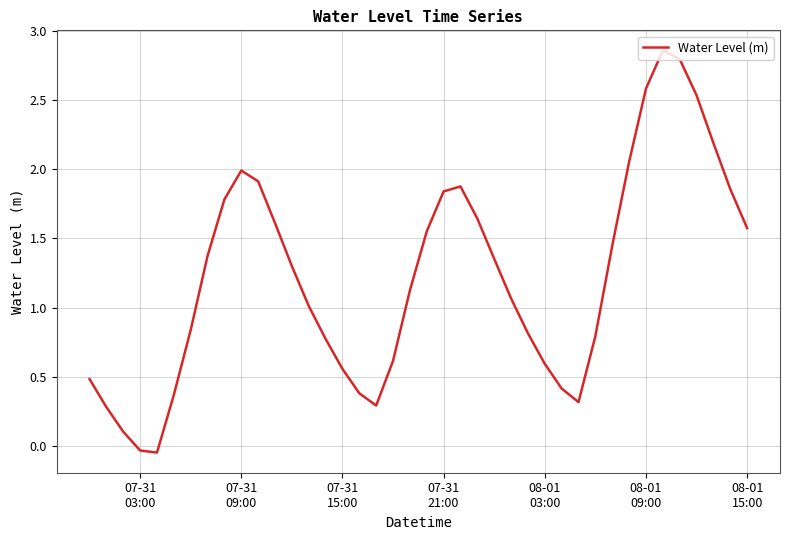

How many lines are shown in the chart?

1